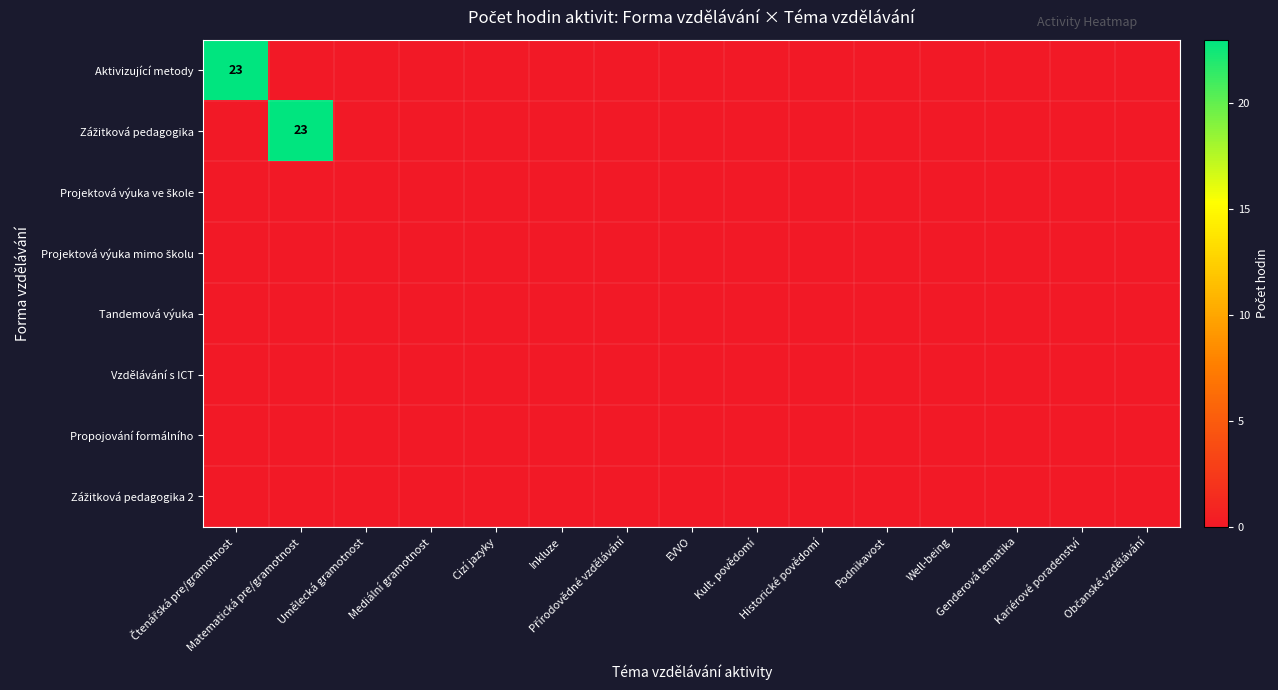

Where is Zážitková pedagogika nearest to the value 11?

Čtenářská pre/gramotnost